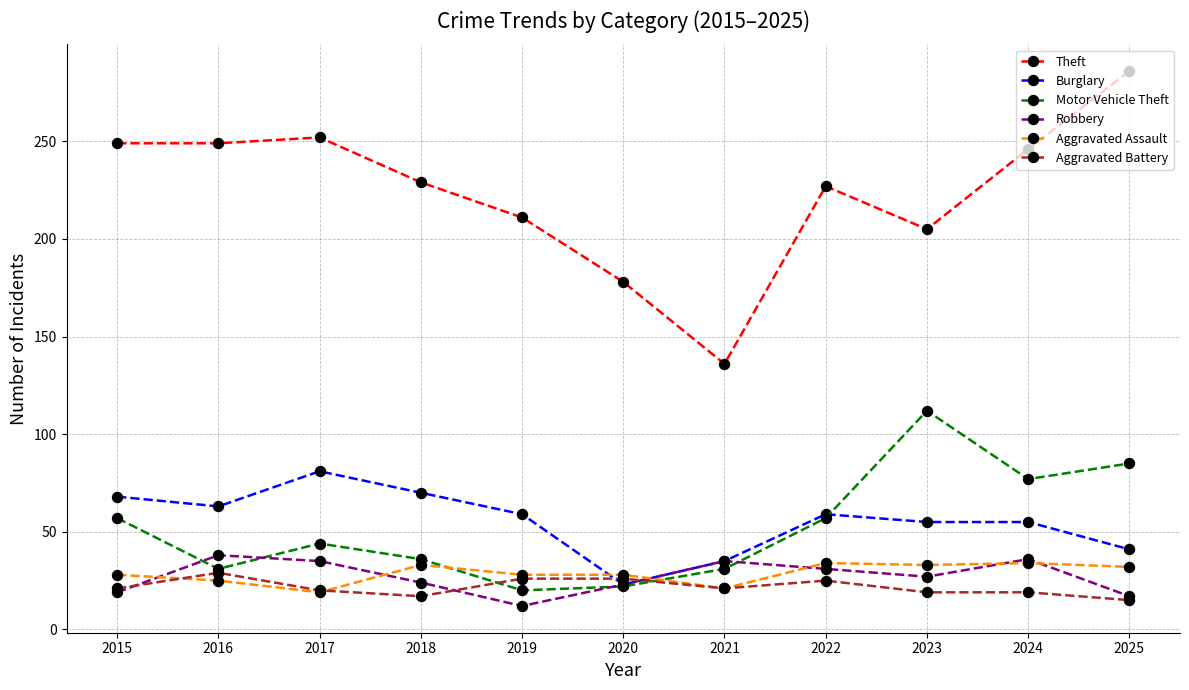

List the series in order of their peak value, highest first.

Theft, Motor Vehicle Theft, Burglary, Robbery, Aggravated Assault, Aggravated Battery